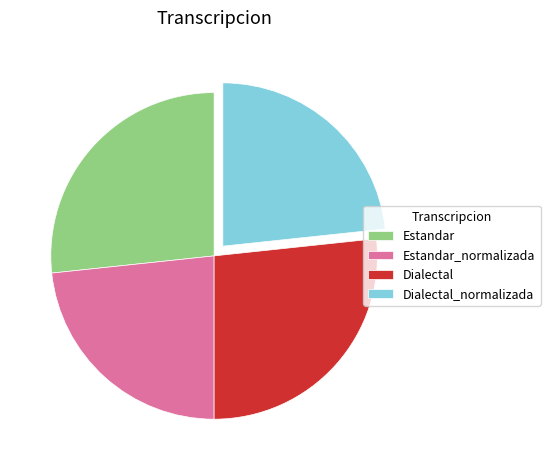

Which has a higher value, Dialectal_normalizada or Estandar?

Estandar